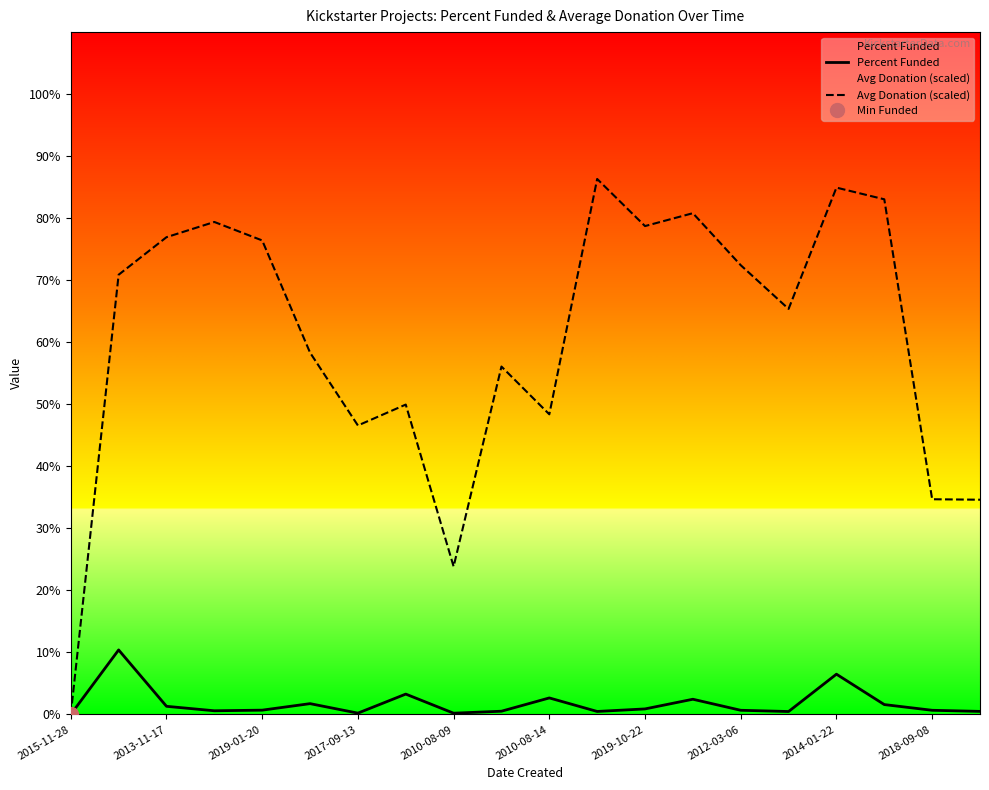

How many categories are shown in the chart?

20